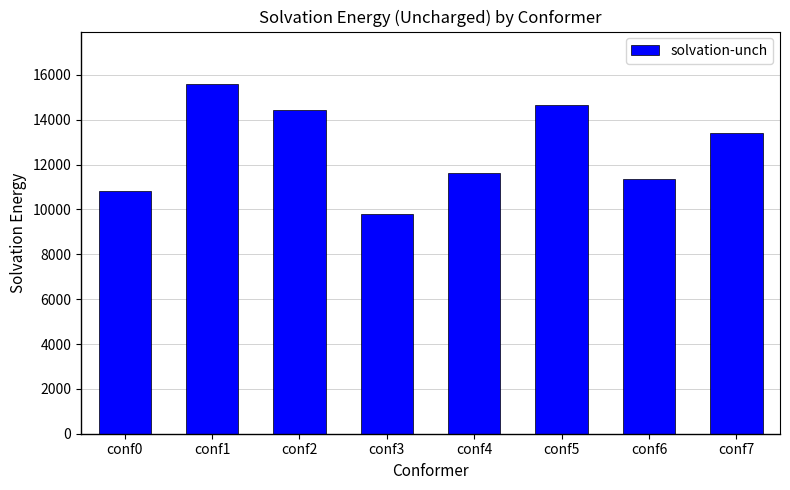

What is the sum of all values?

101708.4